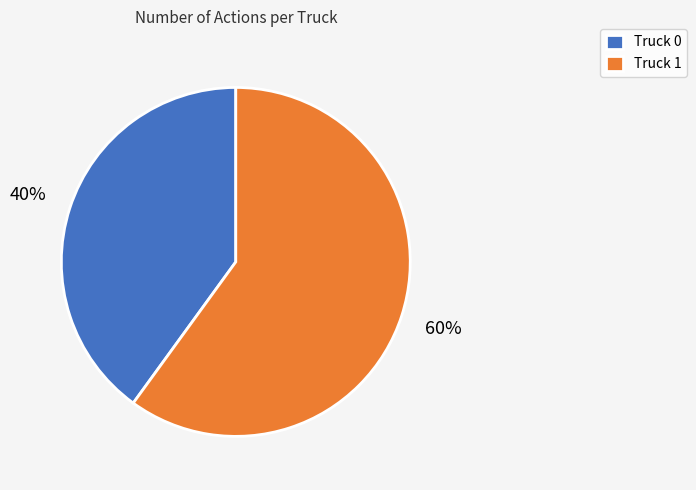

Combined, do Truck 1 and Truck 0 account for over 50%?

Yes